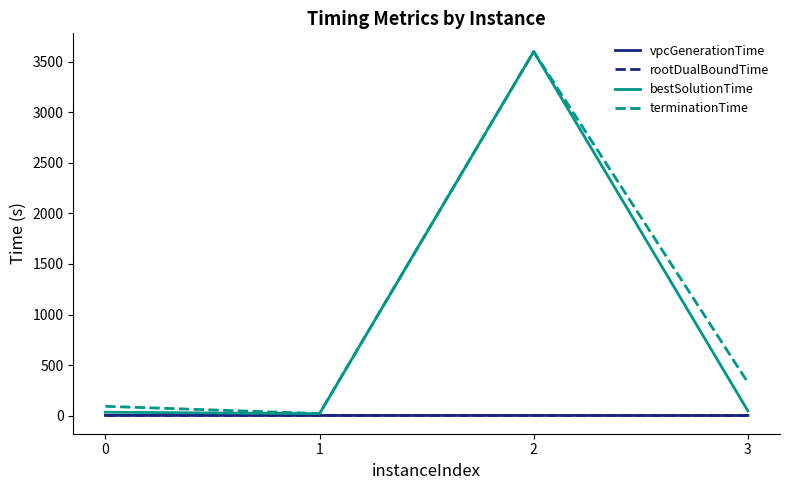

Does the chart display data point markers on the line(s)?

No